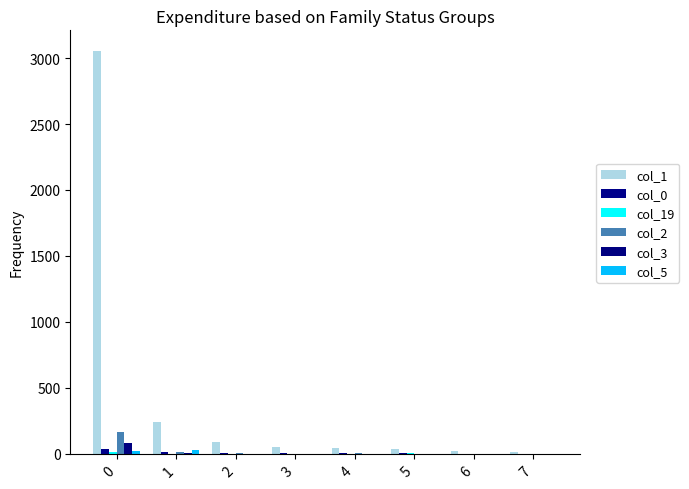

Is it true that col_0 equals 37 at 0?

True